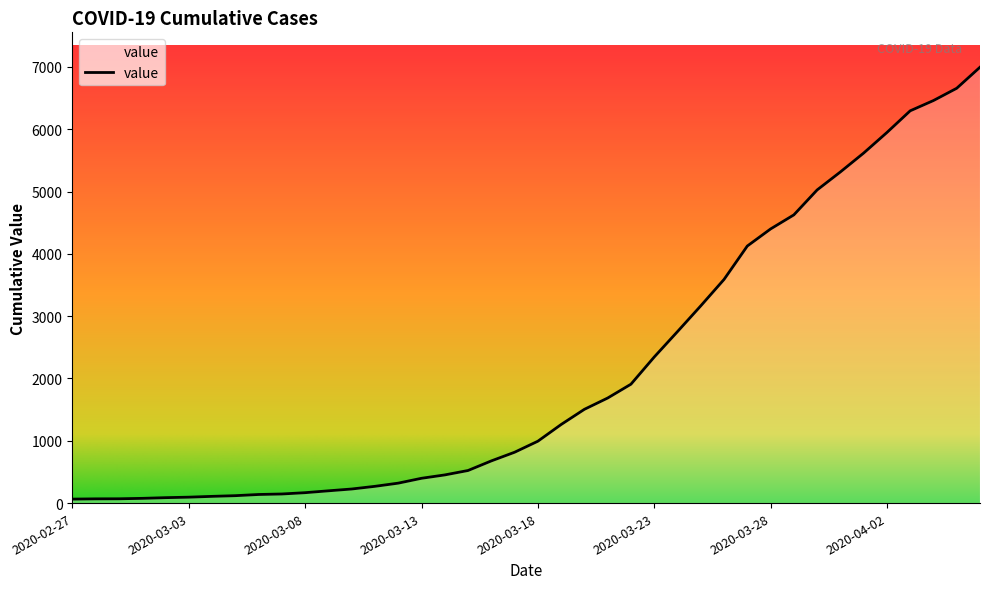

What is the maximum value shown in the chart?

6995